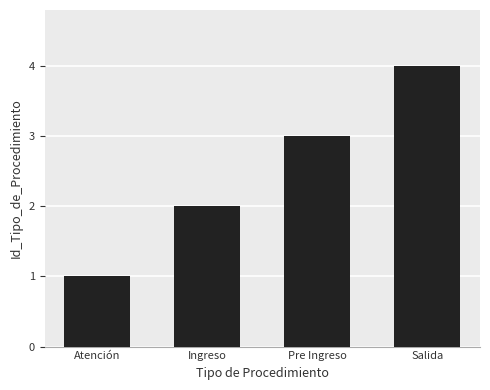

The chart shows a value of 3 at Pre Ingreso. True or false?

True